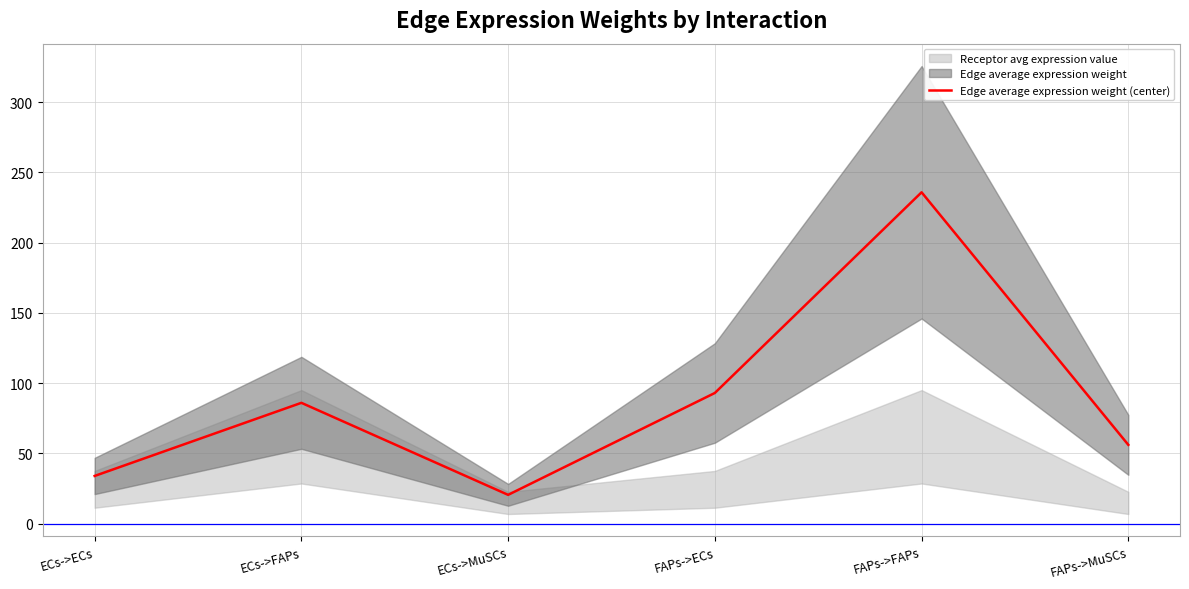

What is the value of the 1st point from the left?

33.9